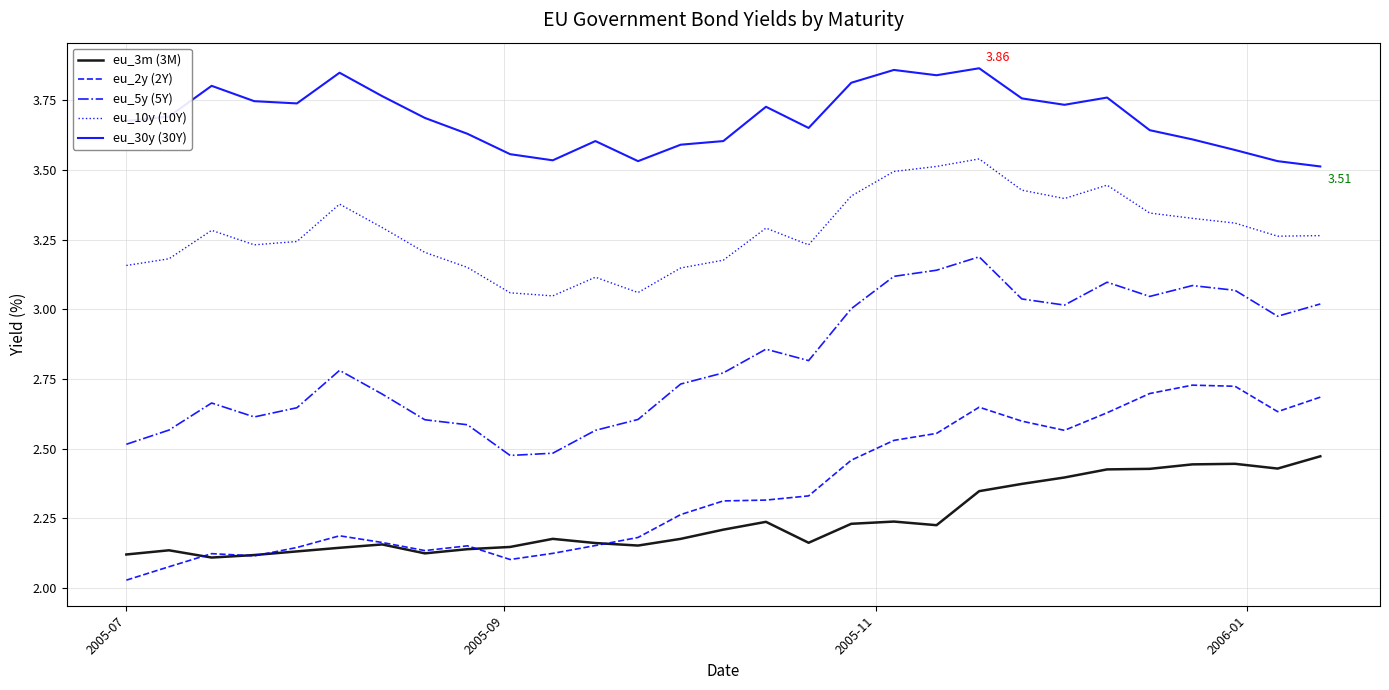

What are all the series names shown in the legend?

eu_3m (3M), eu_2y (2Y), eu_5y (5Y), eu_10y (10Y), eu_30y (30Y)